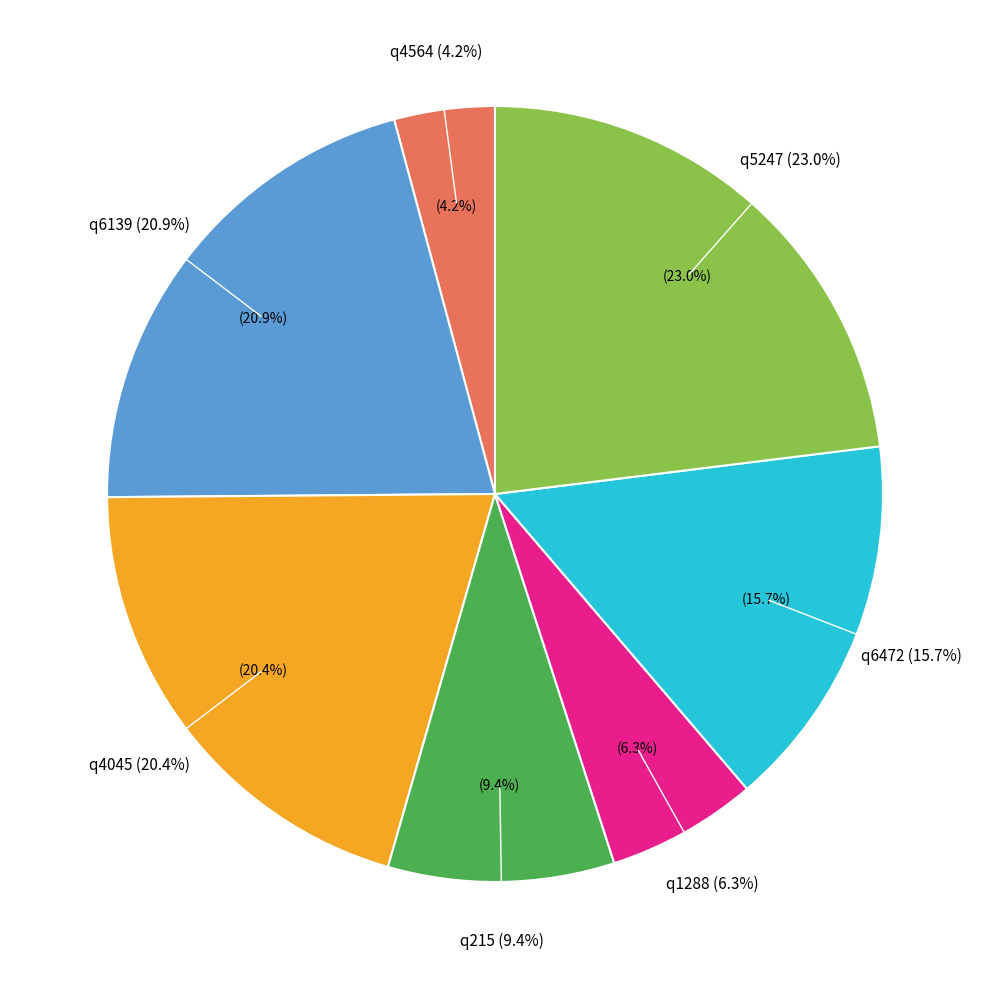

Does any single category account for the majority?

No